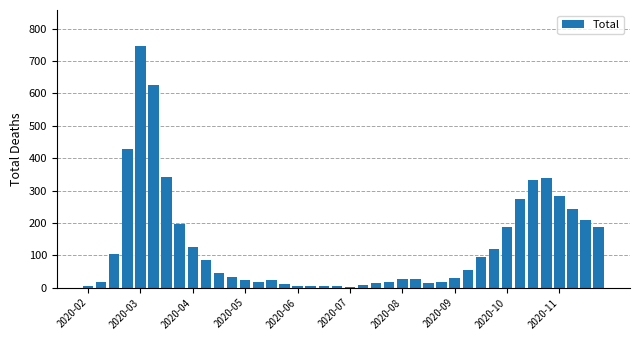

What is the maximum value shown in the chart?

746